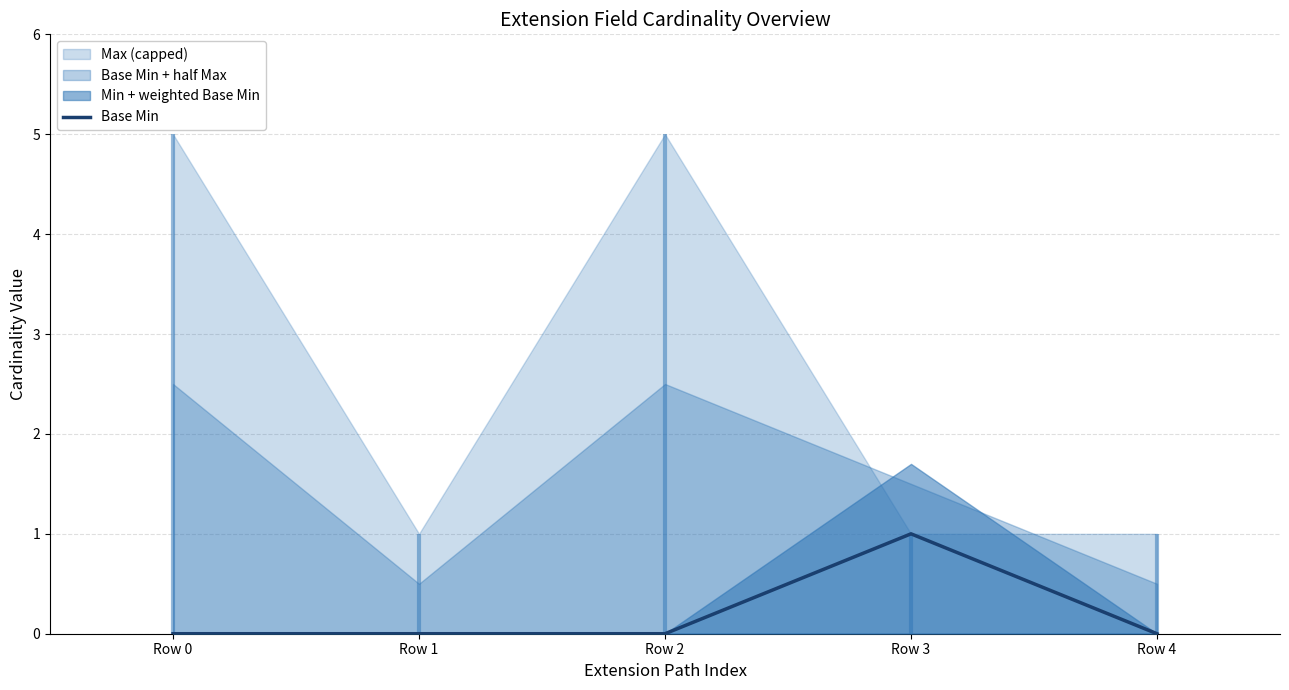

The chart shows a value of -1 at Row 4. True or false?

False